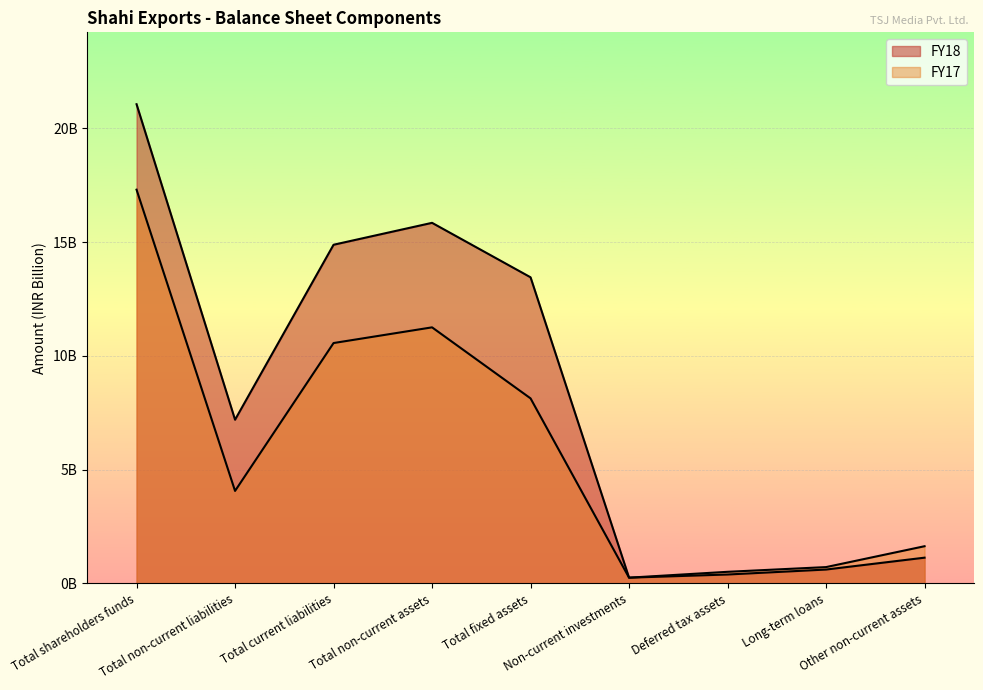

Is the value of FY17 at Non-current investments greater than the value of FY18 at Total shareholders funds?

No